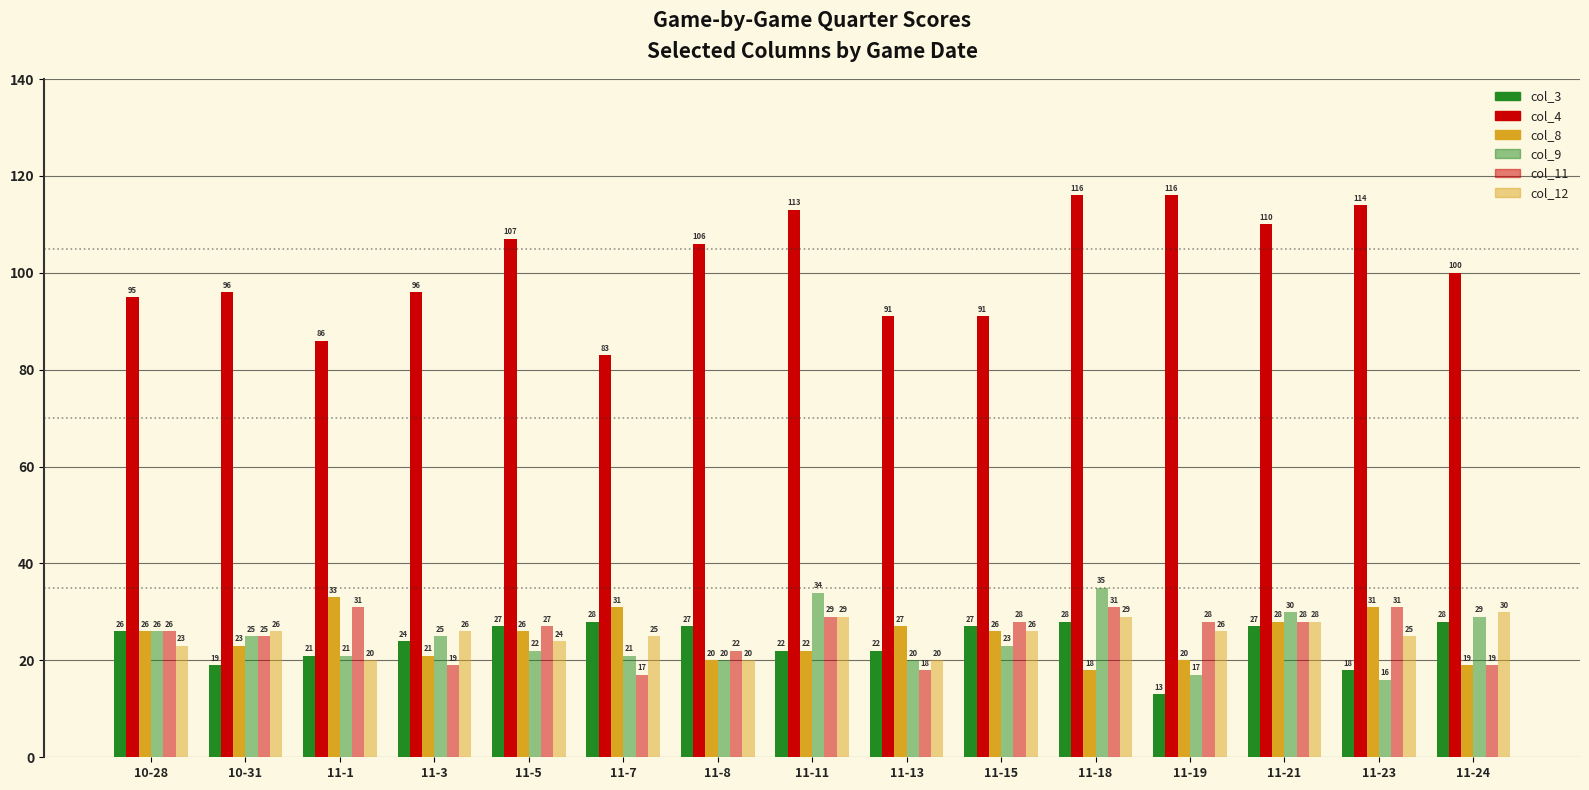

Is it true that col_8 equals 20 at 11-8?

True